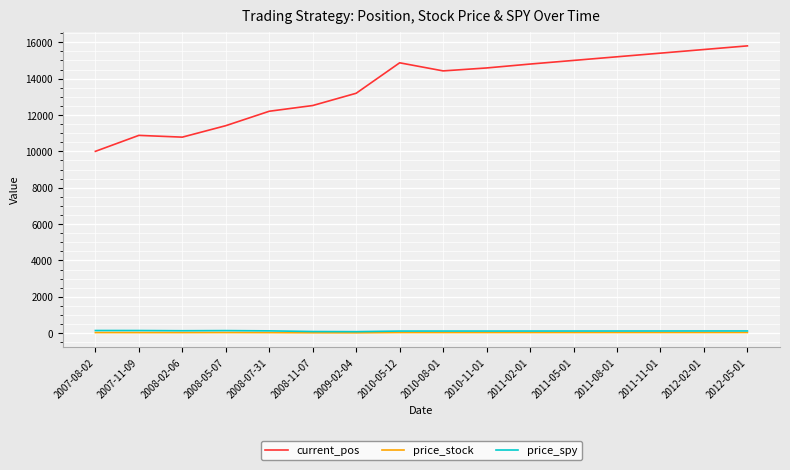

Is it true that current_pos equals 6100.0 at 2010-08-01?

False